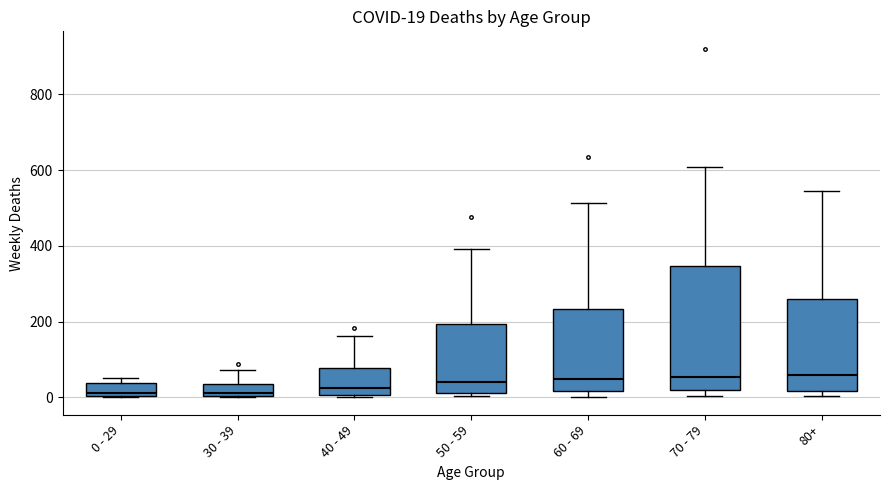

Which box is the tallest, from its lower edge to its upper edge?

70 - 79